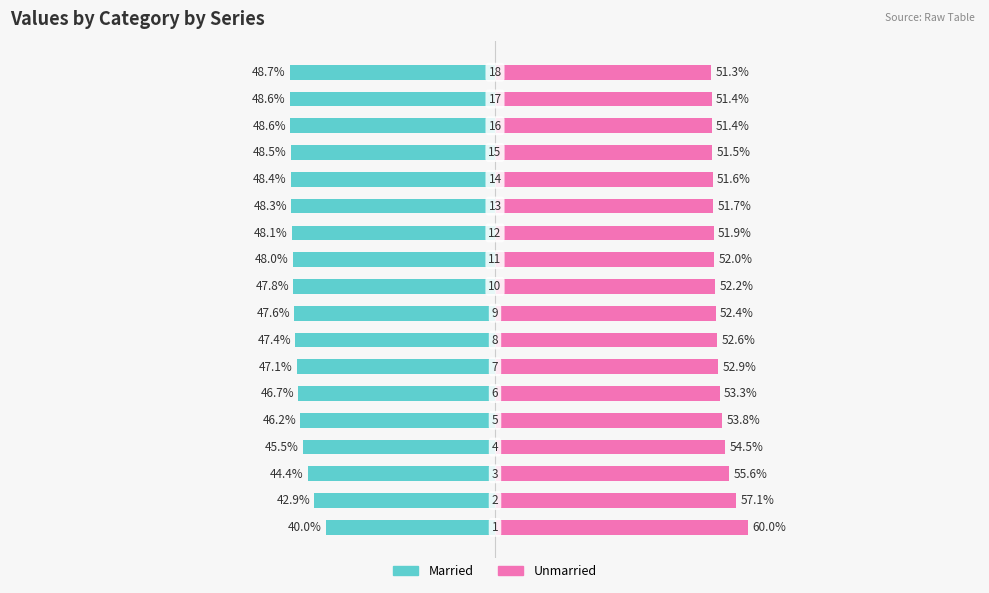

What is the value of the Unmarried bar at the 18th from the left?

51.3